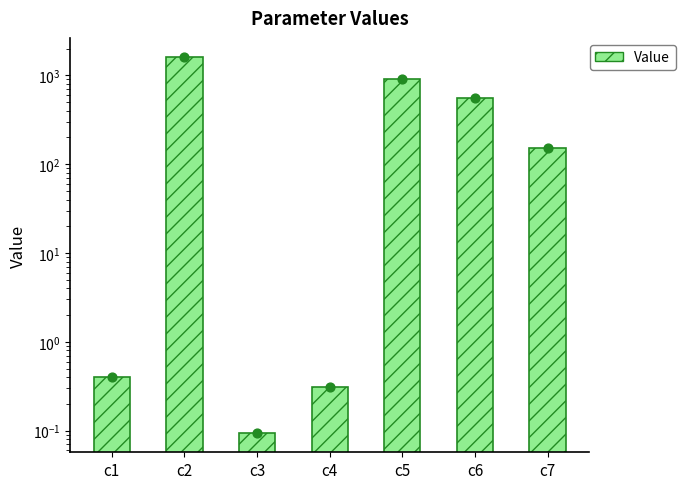

What is the change in value from c2 to c4?

-1621.3